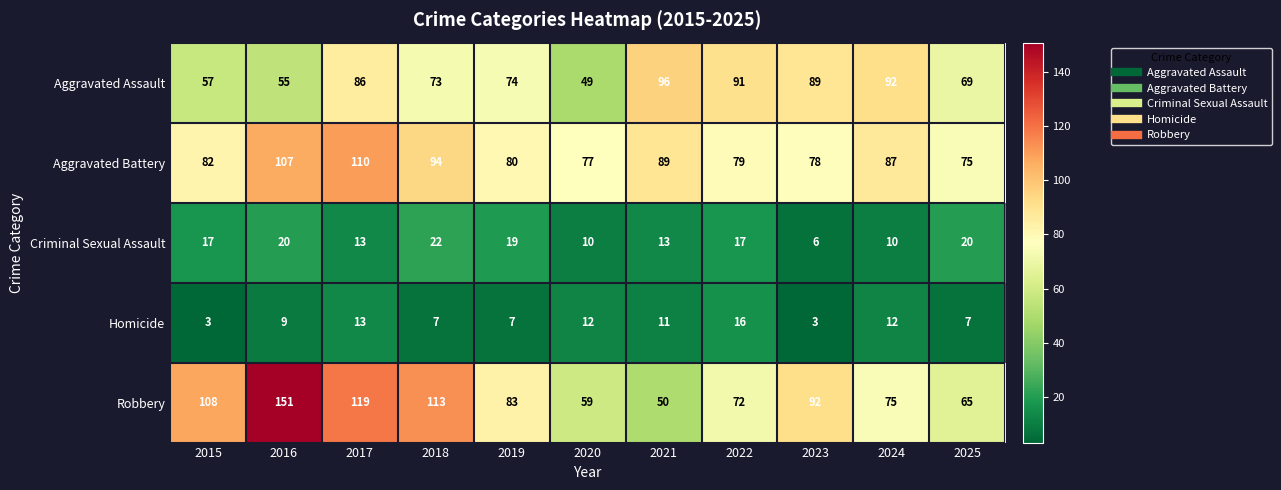

The value of Aggravated Assault at 2017 is 139. True or false?

False